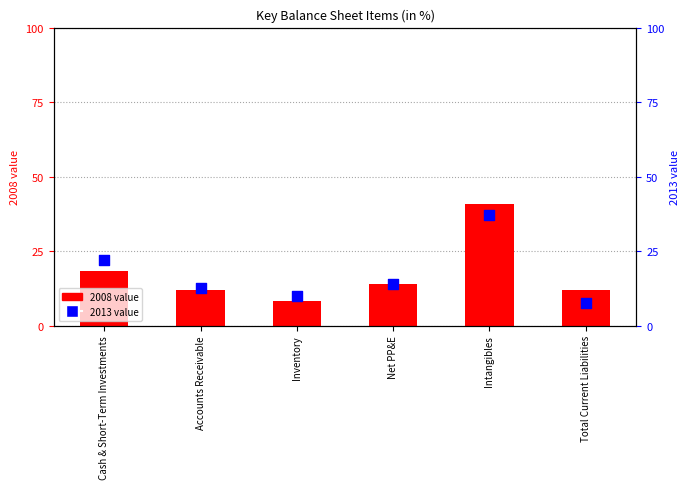

What are all the series names shown in the legend?

2008 value, 2013 value